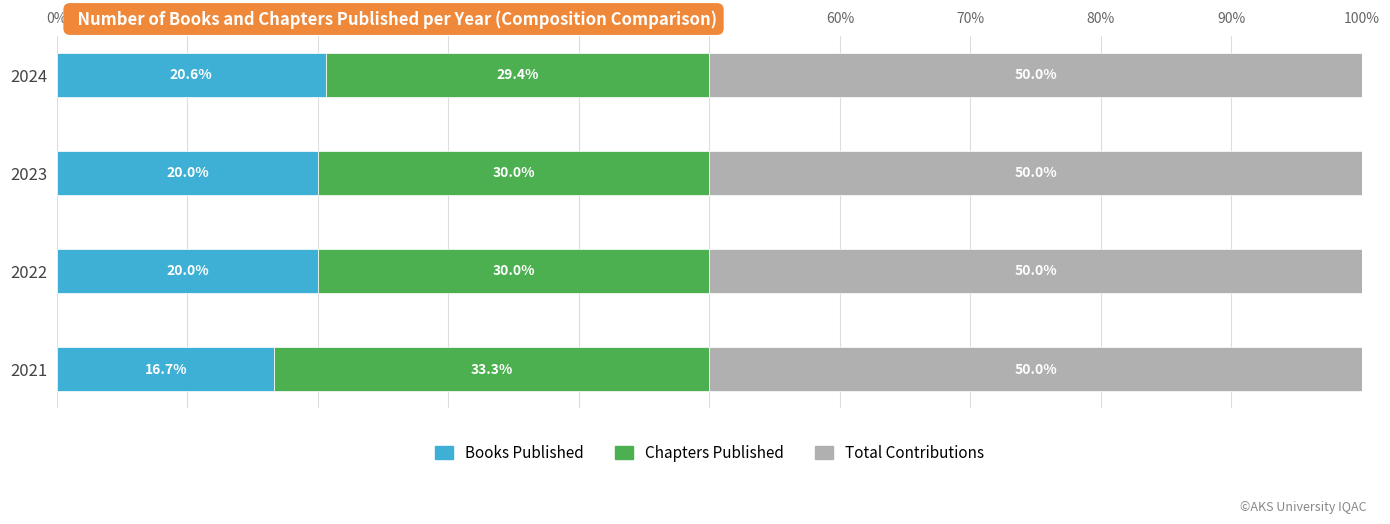

What is the difference between the maximum and minimum values in the Books Published series?

3.9